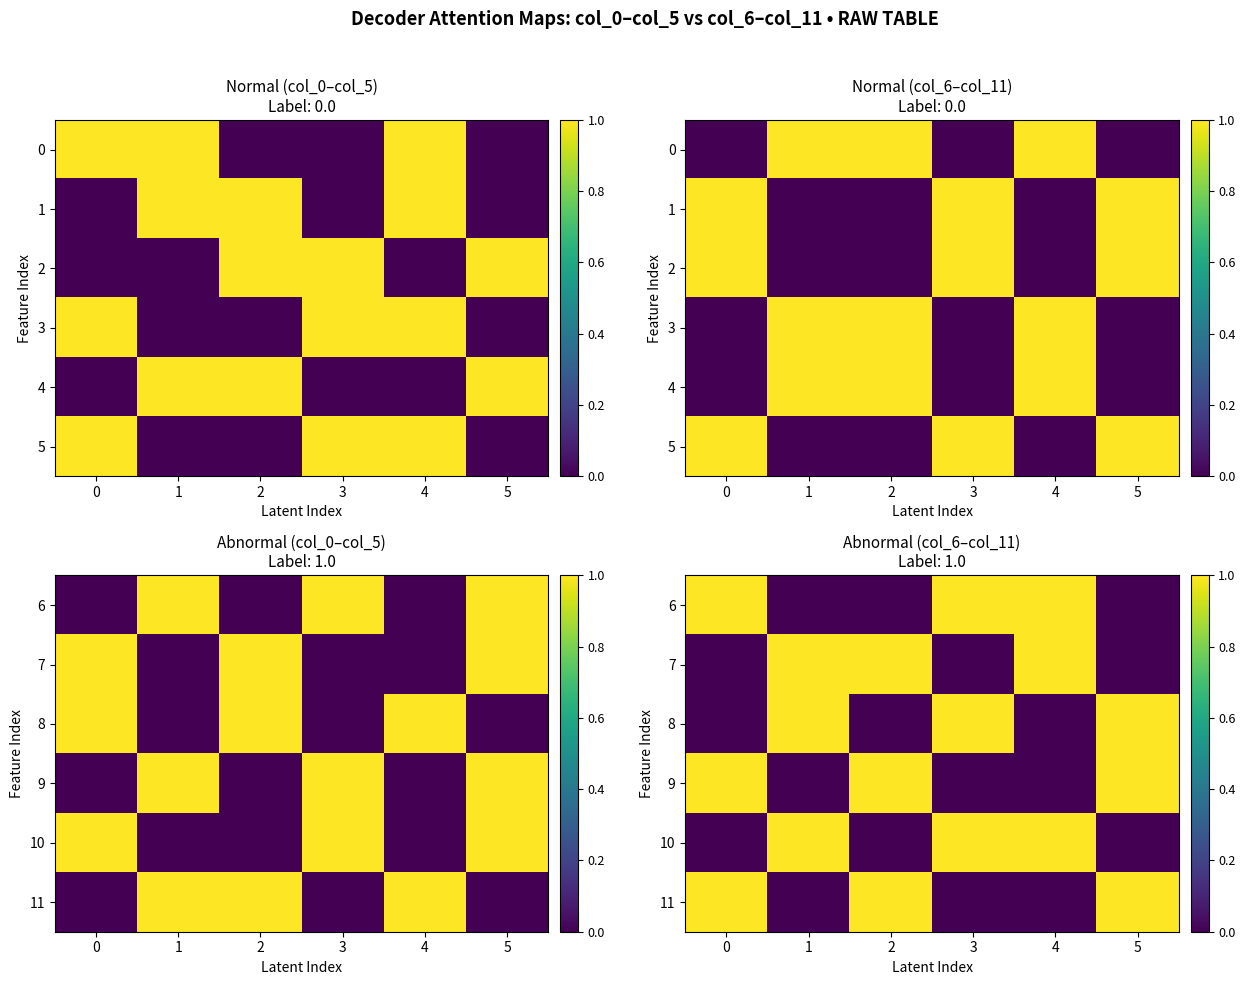

Is it true that 7 equals 1 at 1?

True